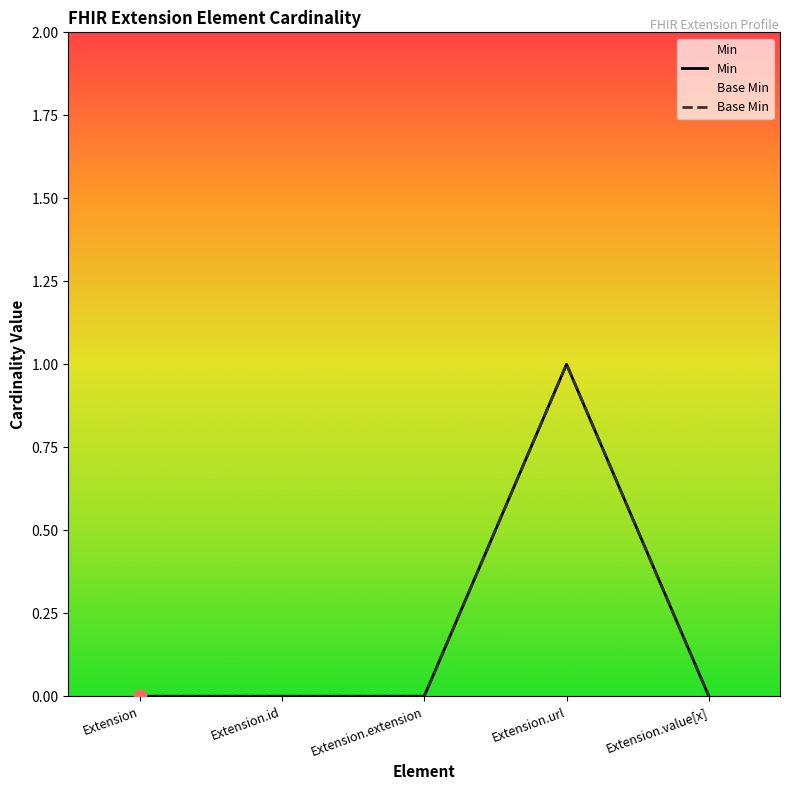

At how many categories does at least one series exceed 0?

1